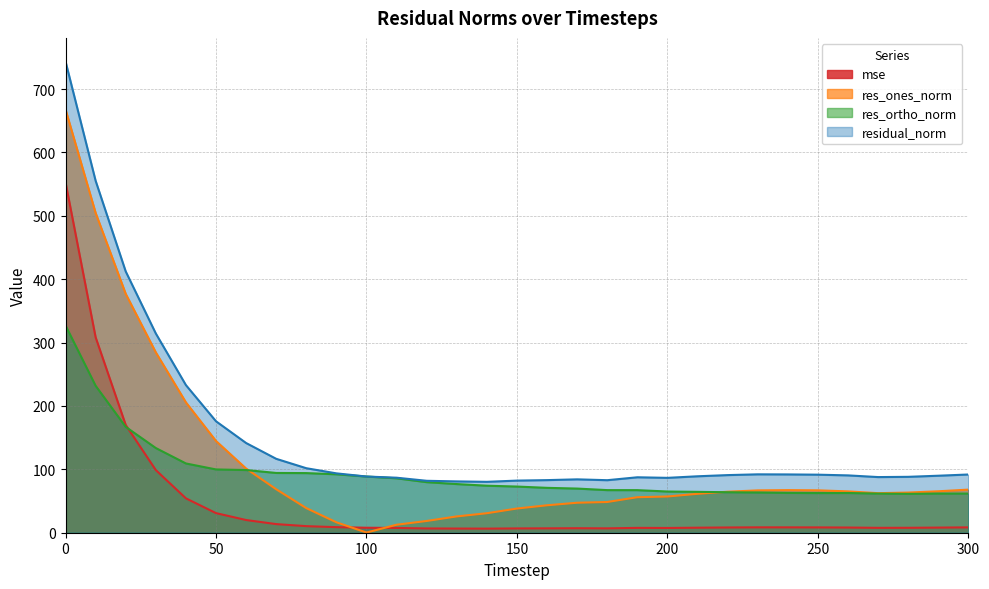

Does the chart display data point markers on the line(s)?

No